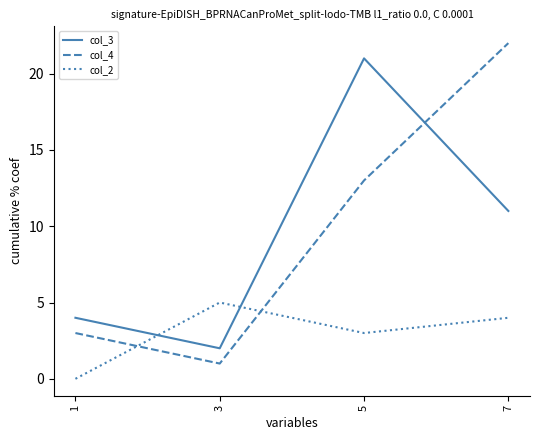

Reading left to right, list all the values displayed in this chart.

col_3: 4	2	21	11
col_4: 3	1	13	22
col_2: 0	5	3	4